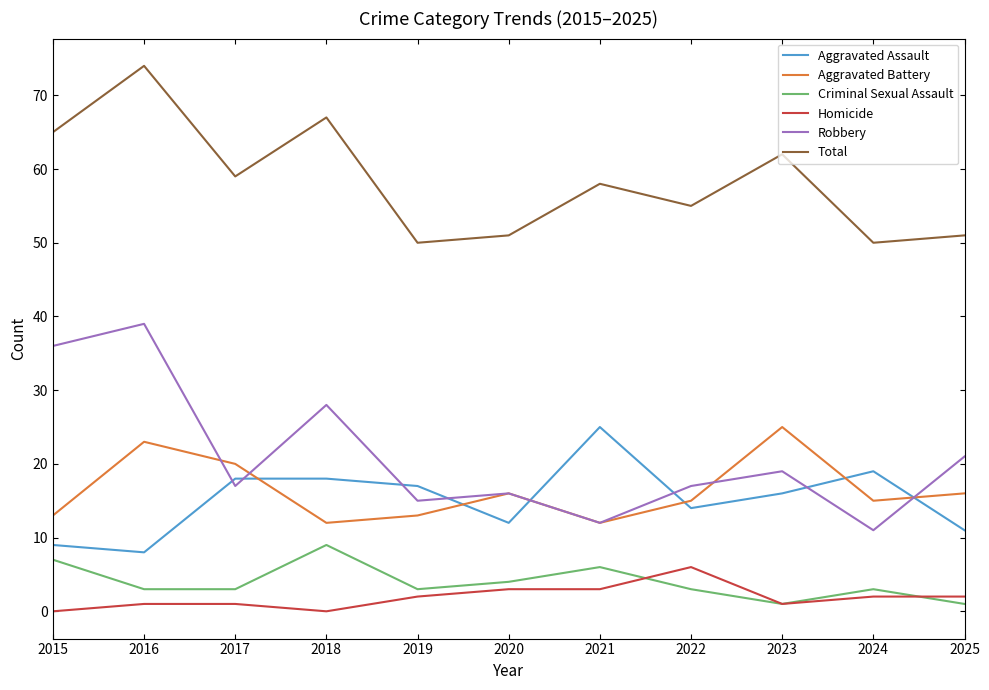

What is the difference between the maximum and minimum values in the Total series?

24